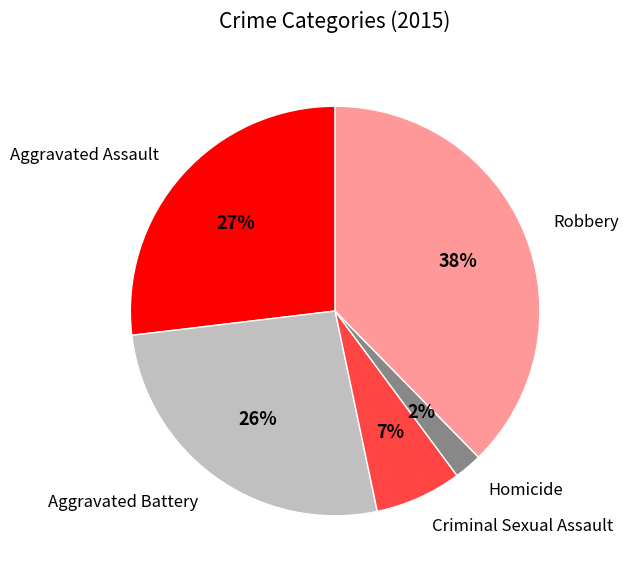

Is there a majority slice in this chart?

No